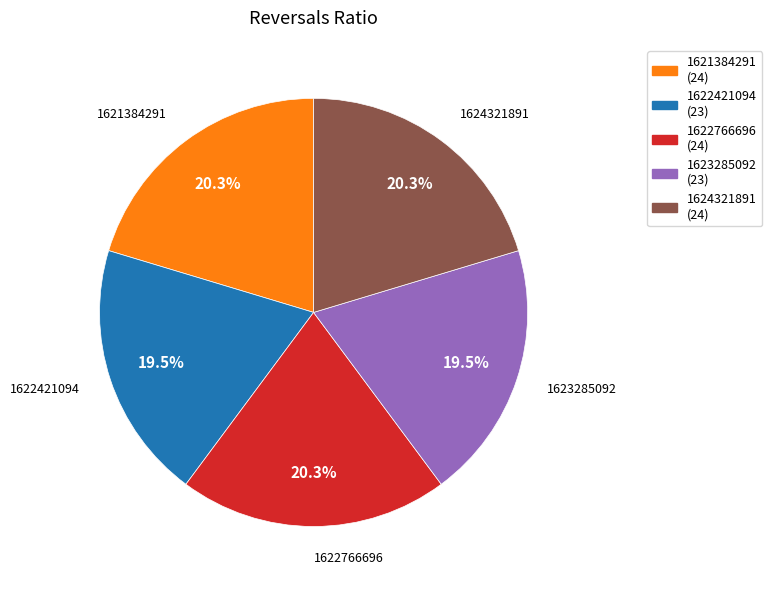

Is there a majority slice in this chart?

No